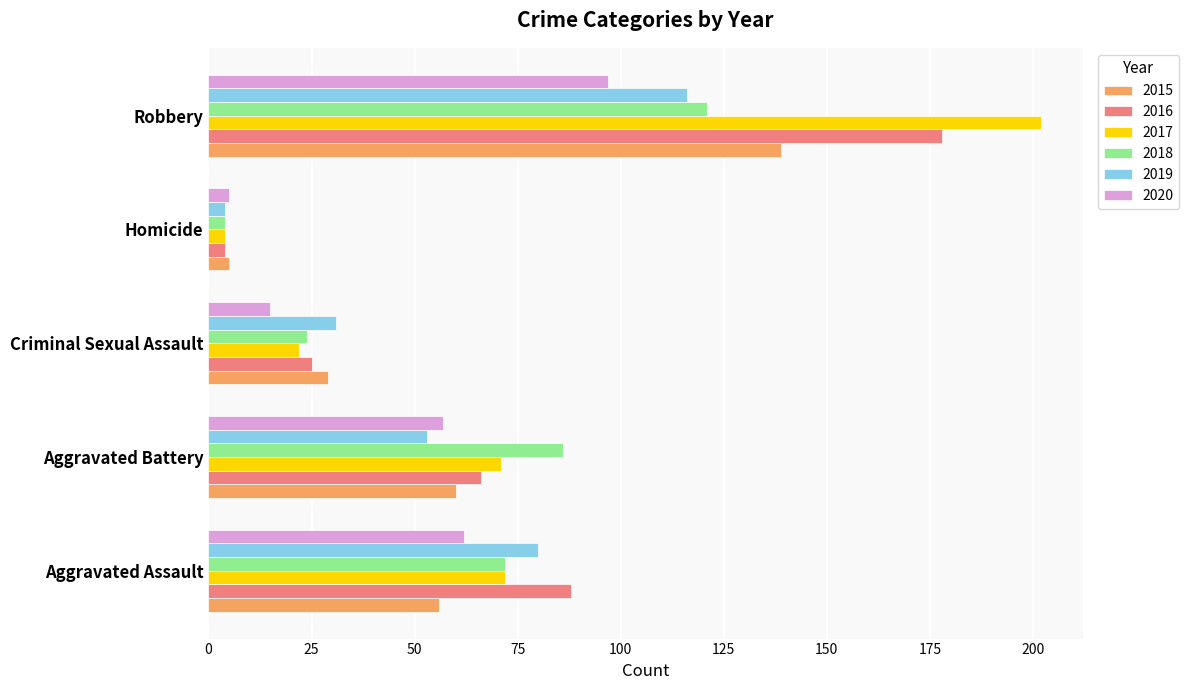

What are all the series names shown in the legend?

2015, 2016, 2017, 2018, 2019, 2020